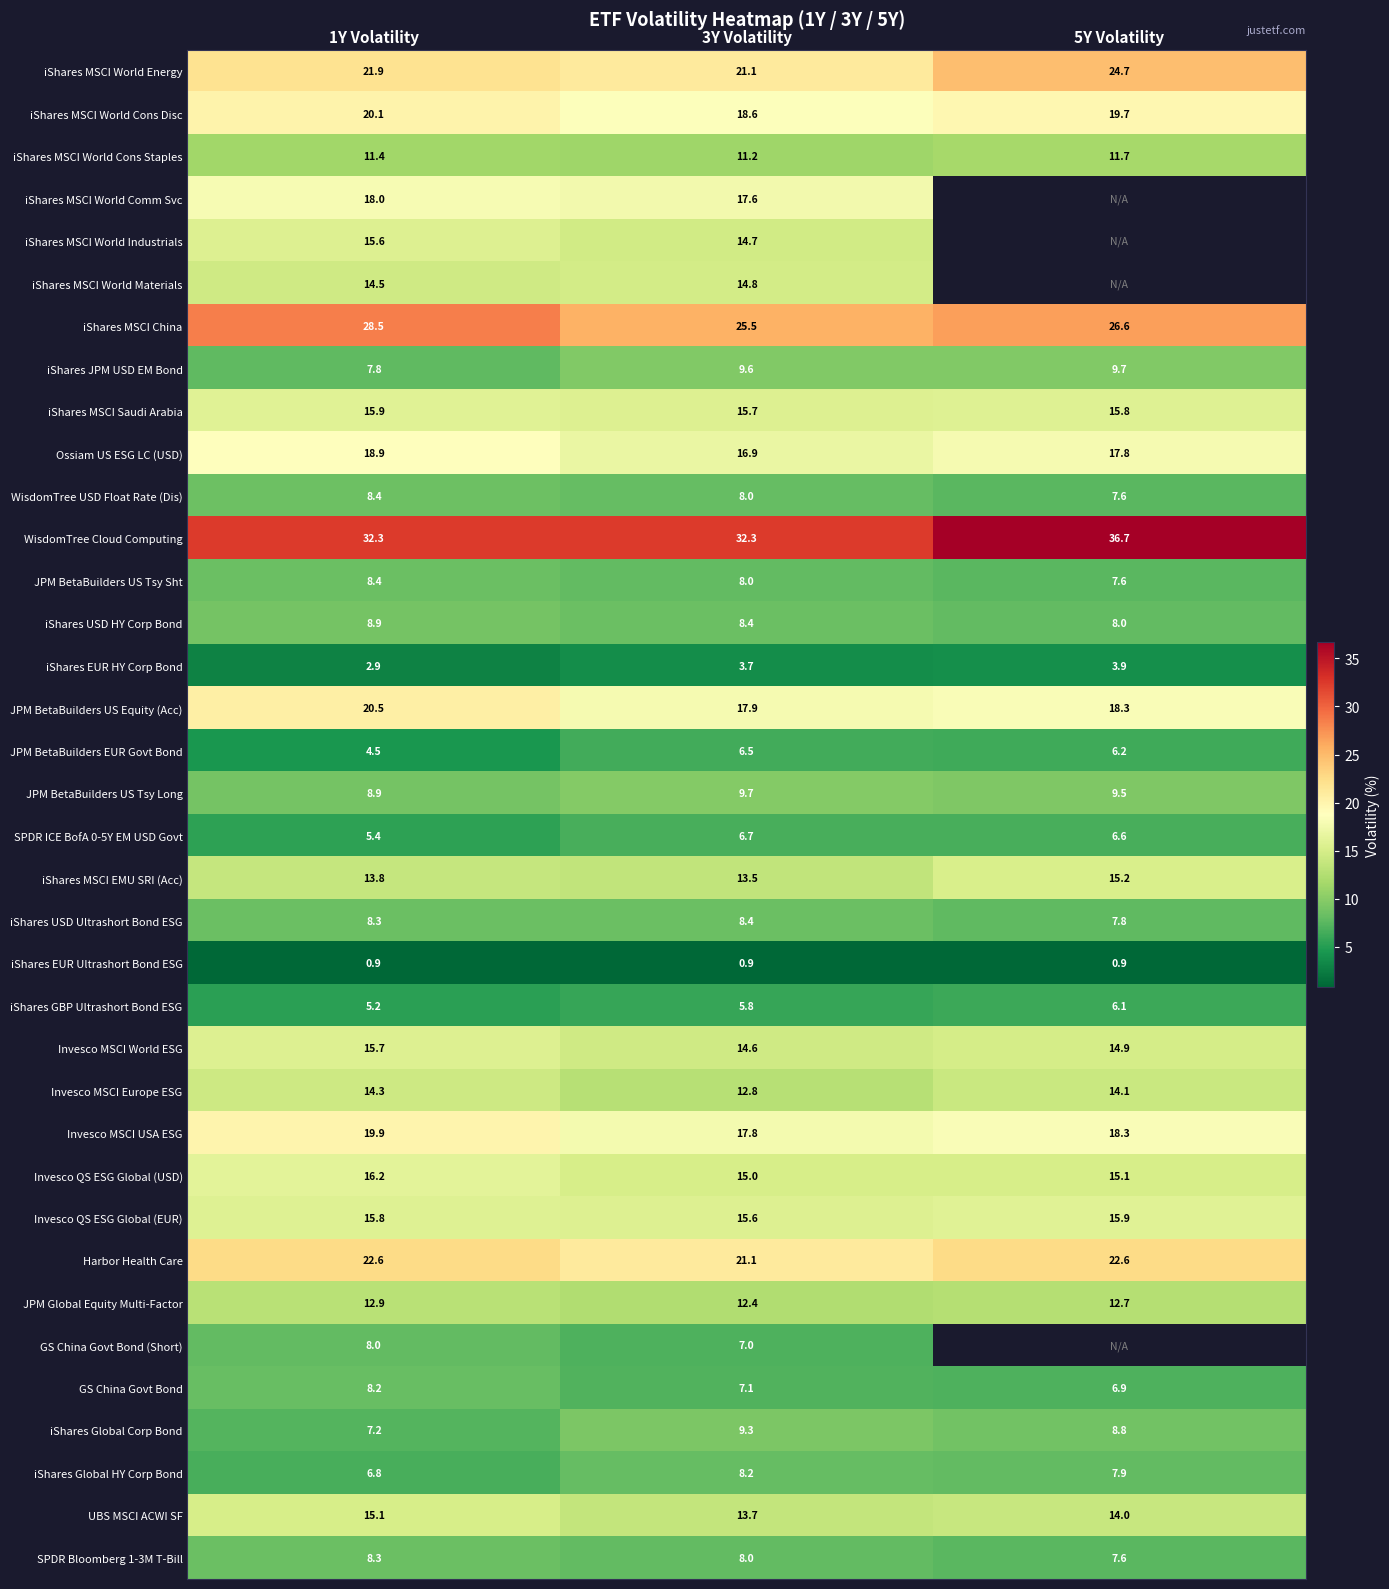

Where is SPDR Bloomberg 1-3M T-Bill nearest to the value 7?

5Y Volatility